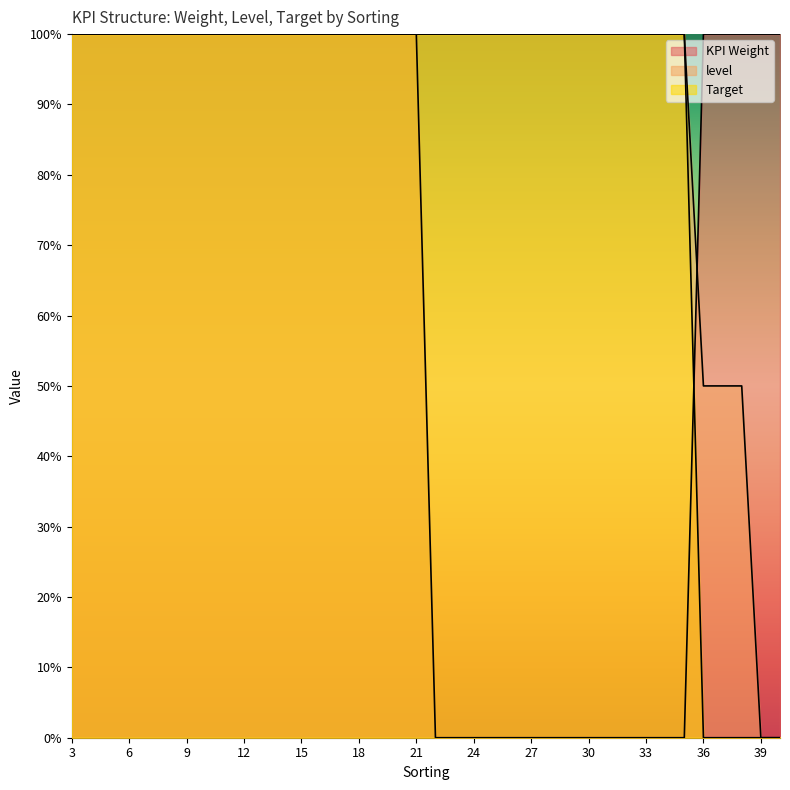

How many times do KPI Weight and Target cross each other?

1